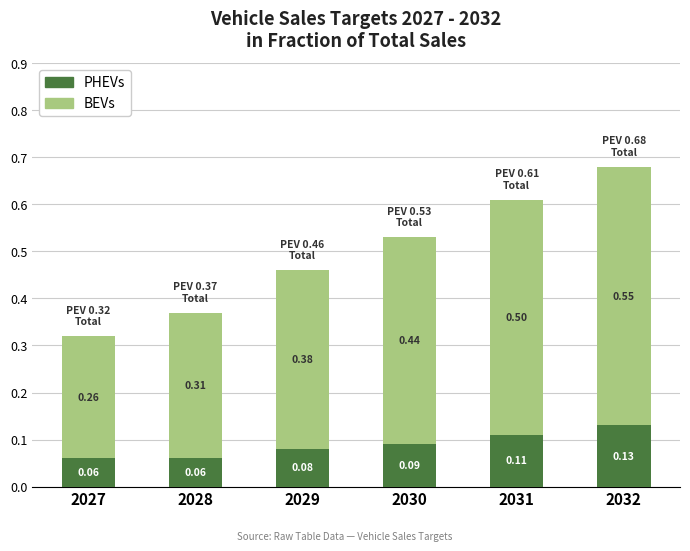

At which category is the sum across all series the highest?

2032